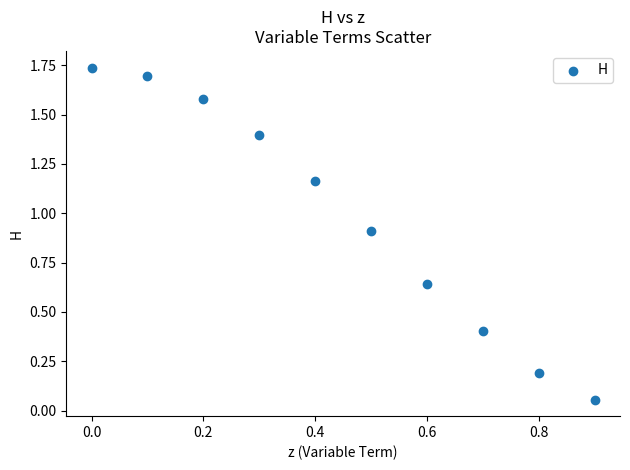

What is the average X value?

0.5